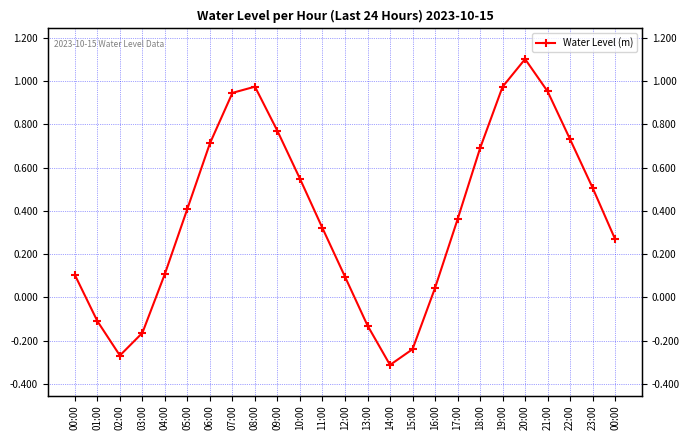

Where is the data nearest to the value 0?

16:00